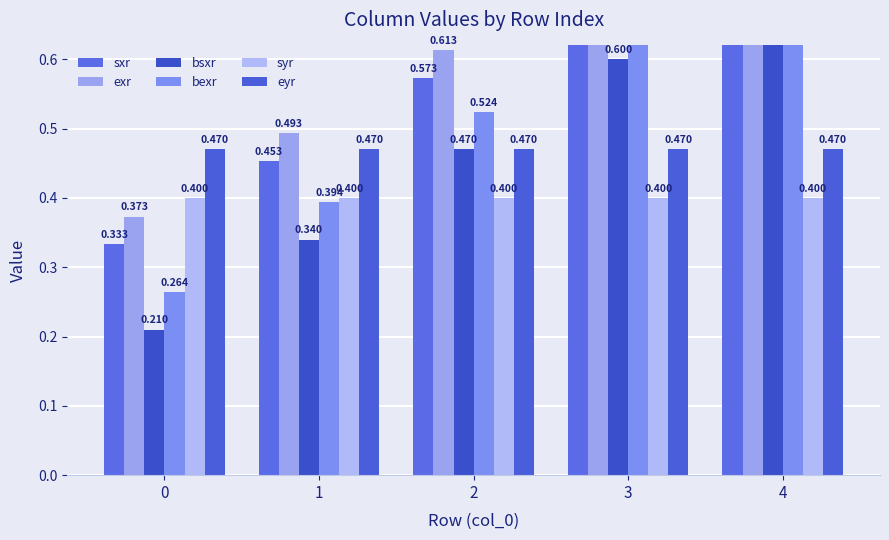

What is the sum of all syr values?

2.0